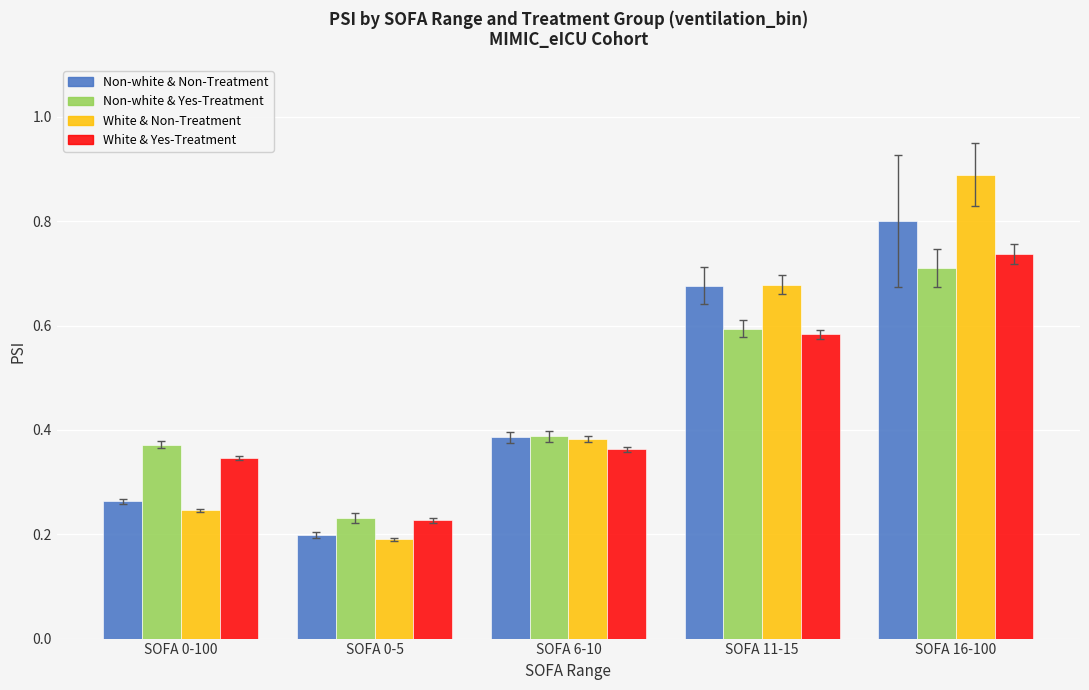

Is the value of White & Yes-Treatment at SOFA 0-100 greater than the value of Non-white & Non-Treatment at SOFA 16-100?

No